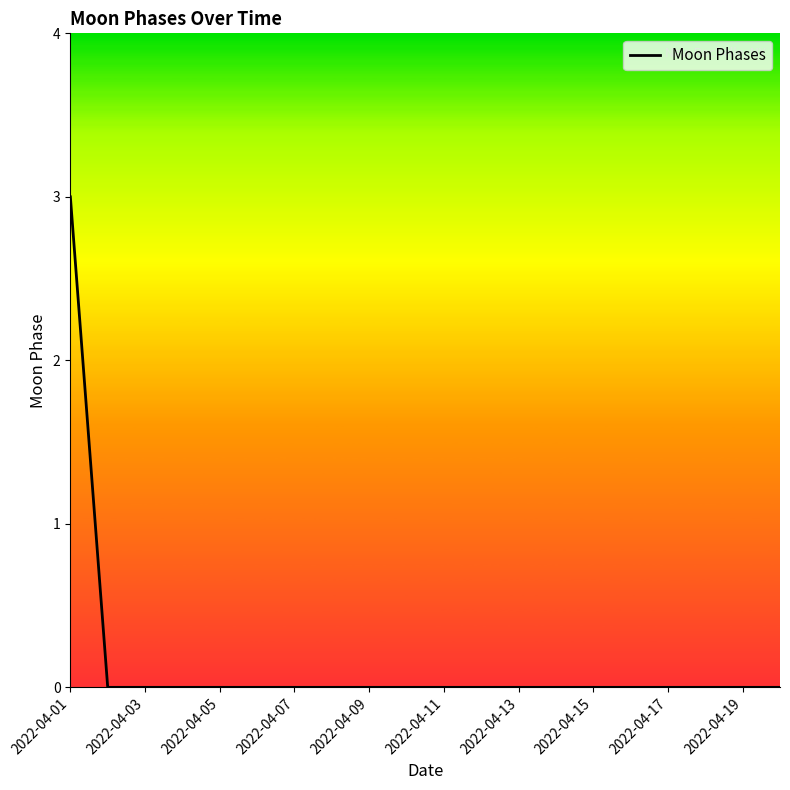

What is the greatest value displayed?

3